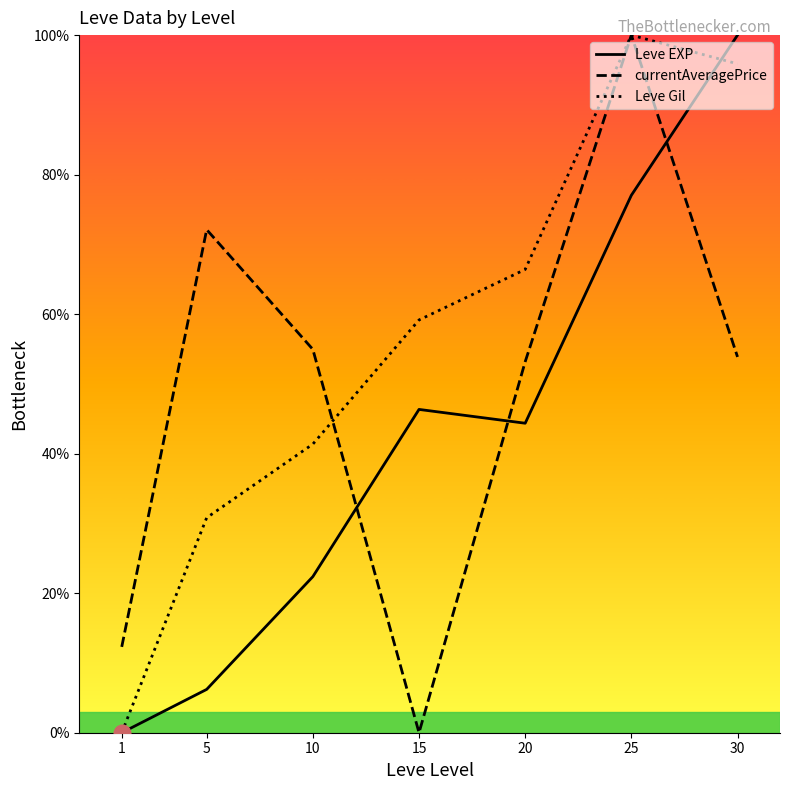

Reading left to right, what are all the values shown in this chart?

Leve EXP: 0.0	6.2	22.4	46.3	44.4	77.0	100.0
currentAveragePrice: 12.3	72.1	54.9	0.0	53.2	100.0	53.9
Leve Gil: 0.0	30.8	41.4	59.2	66.4	100.0	95.9